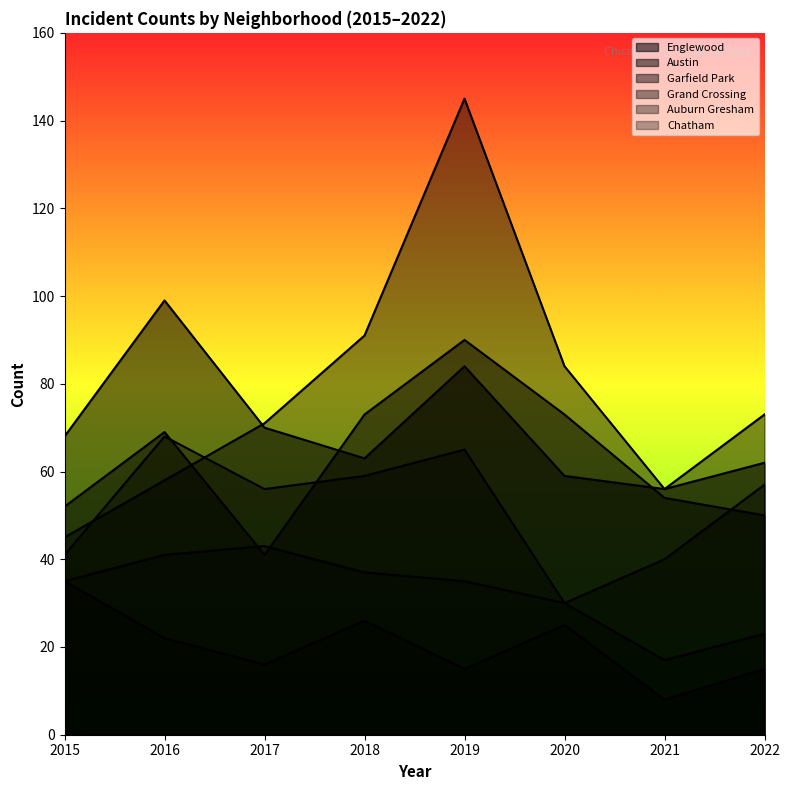

What is the value of the Englewood point at the 5th from the left?

84